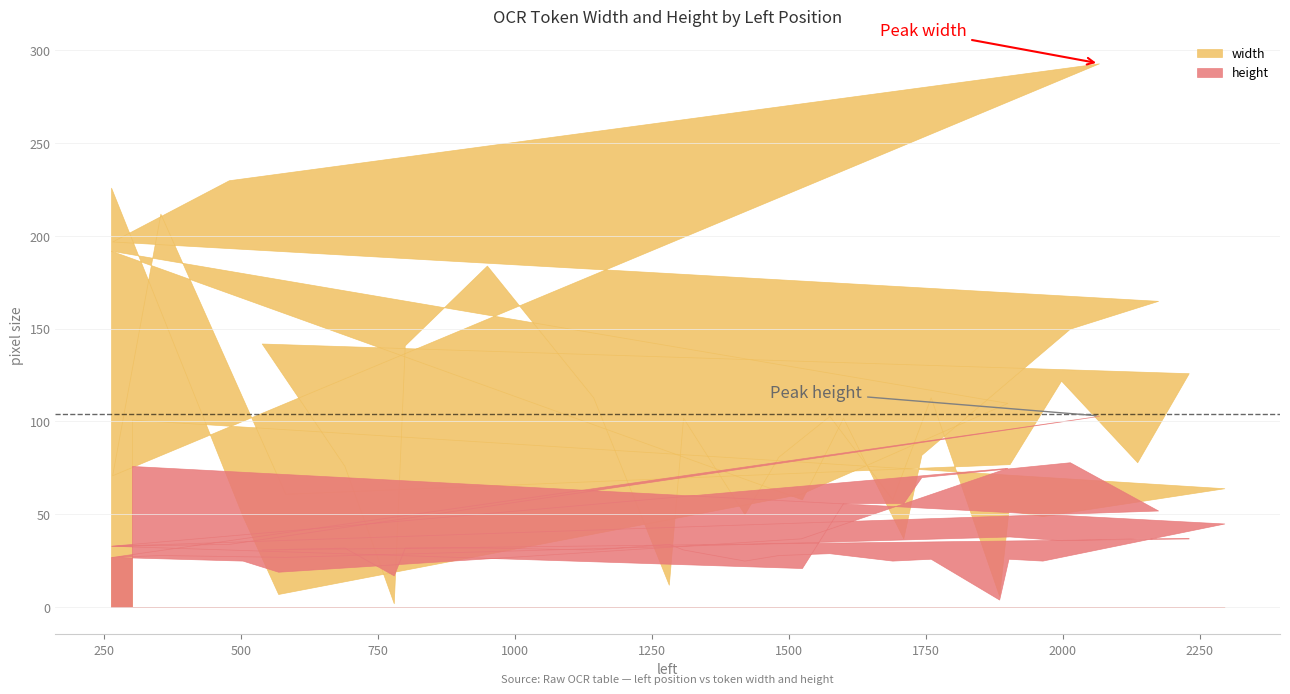

How many interior local peaks does the width series have?

11